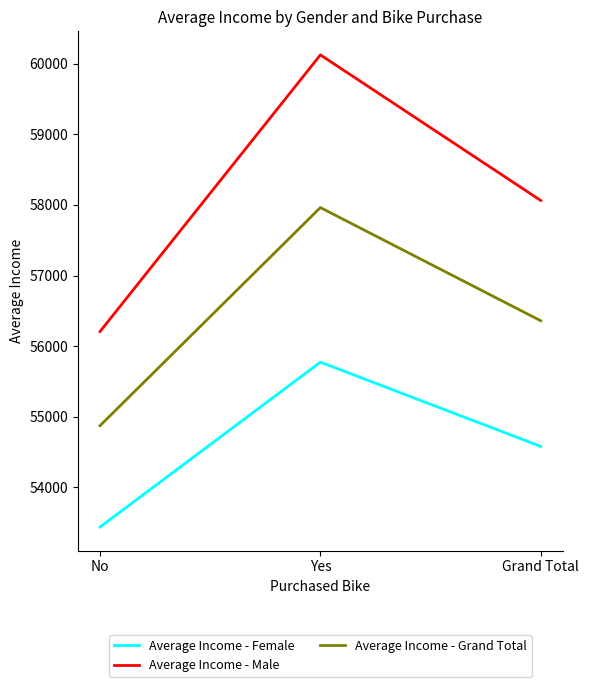

What is the difference between the highest and lowest values at Grand Total?

3481.8